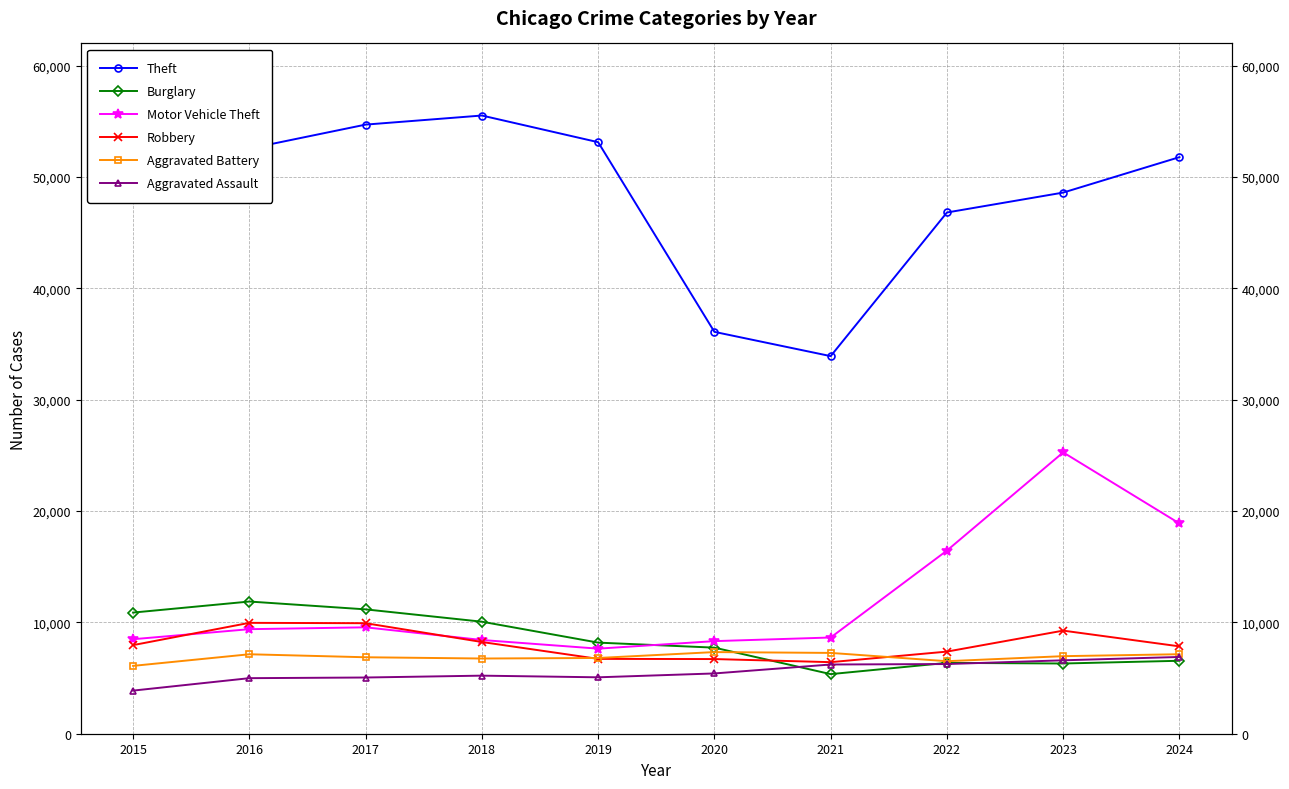

What is the value of the Motor Vehicle Theft point at the 1st from the left?

8488